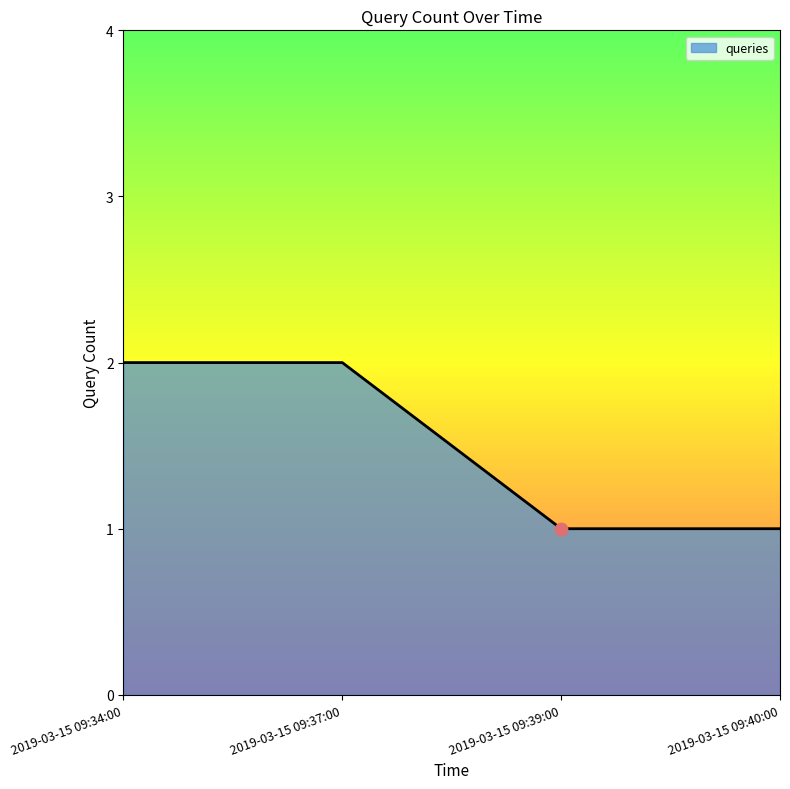

Approximately how many times larger is the value at 2019-03-15 09:37:00 compared to 2019-03-15 09:39:00?

2.0